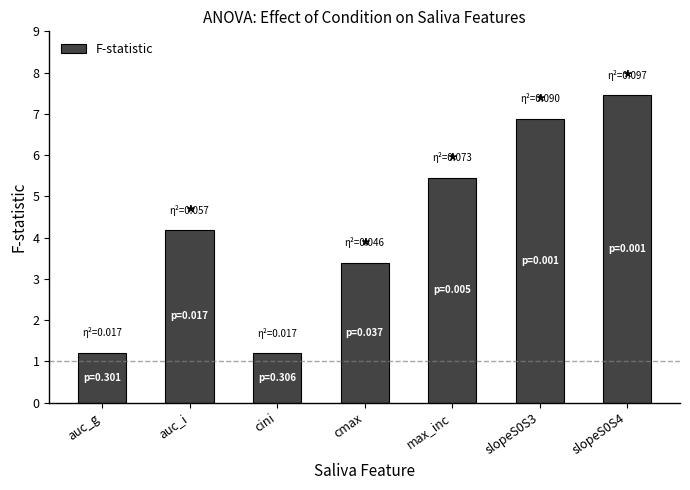

Does the chart contain any negative values?

No